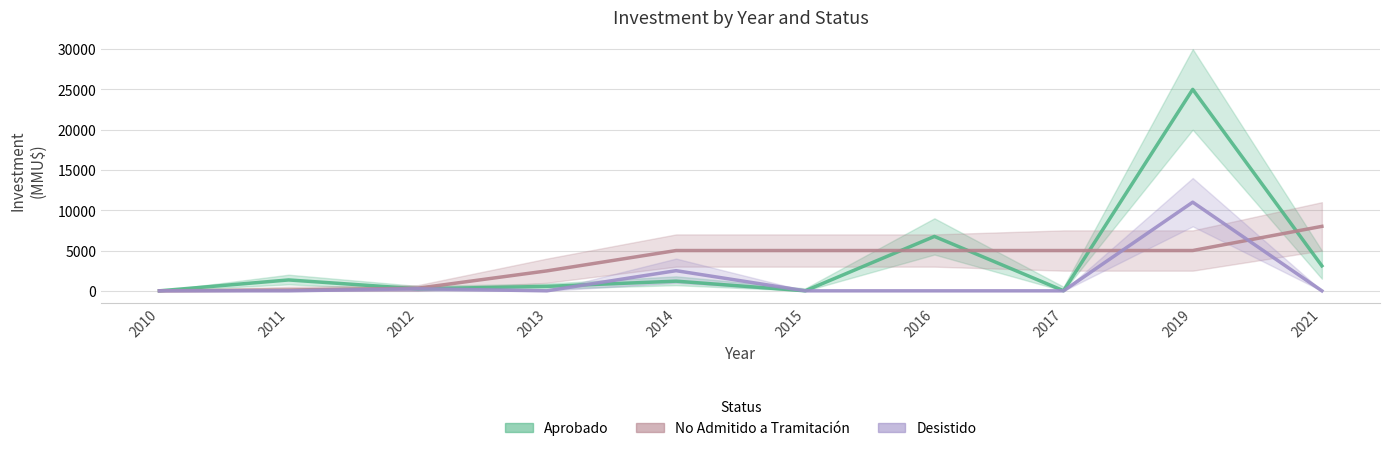

Between 2012 and 2017, which is larger?

2012